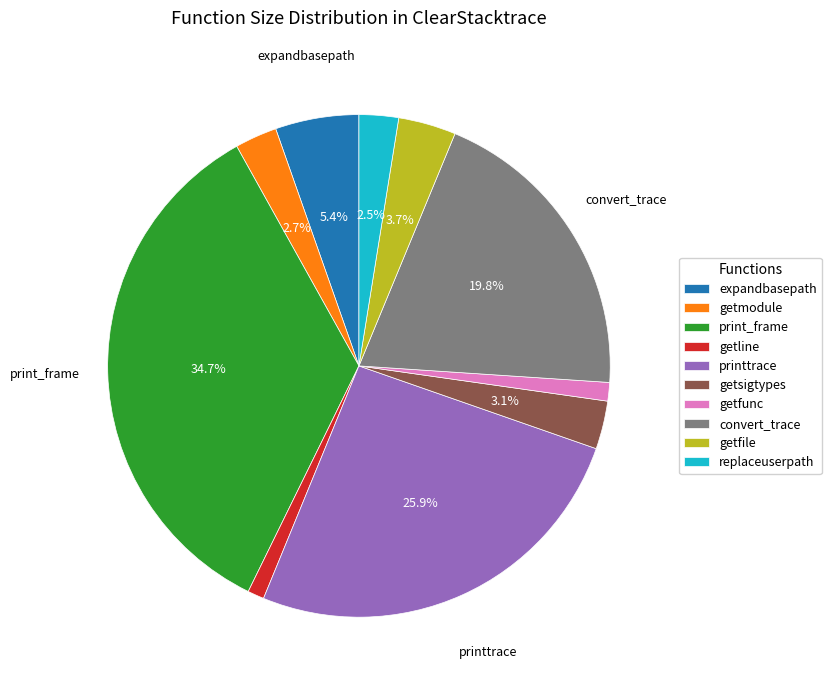

The getfunc slice represents 1% of the pie. True or false?

True